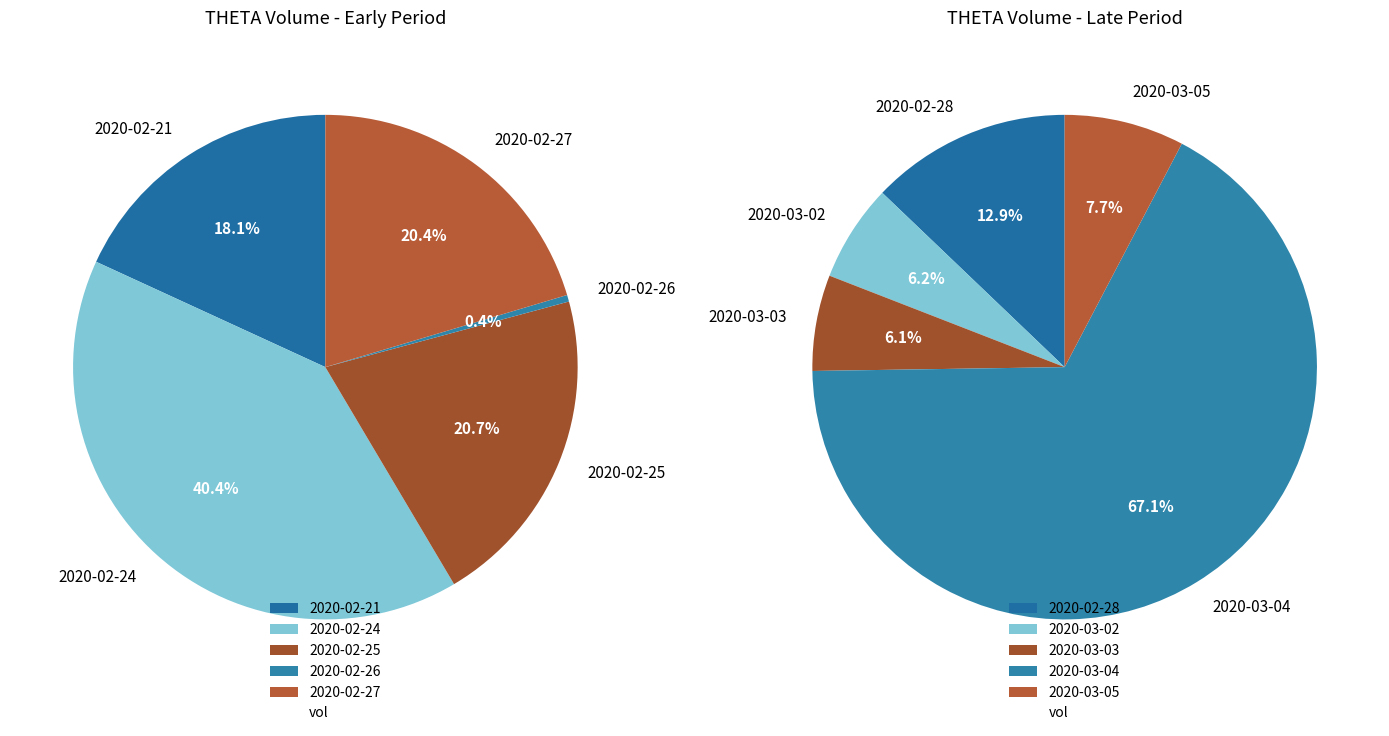

Is there any slice that represents more than half of the pie?

No